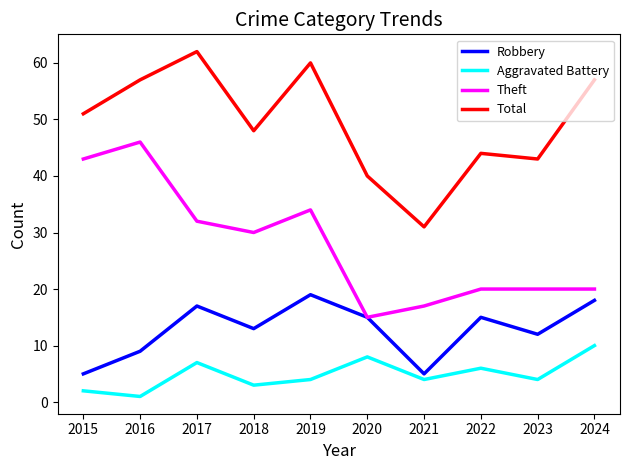

What is the total value across all series at 2017?

118